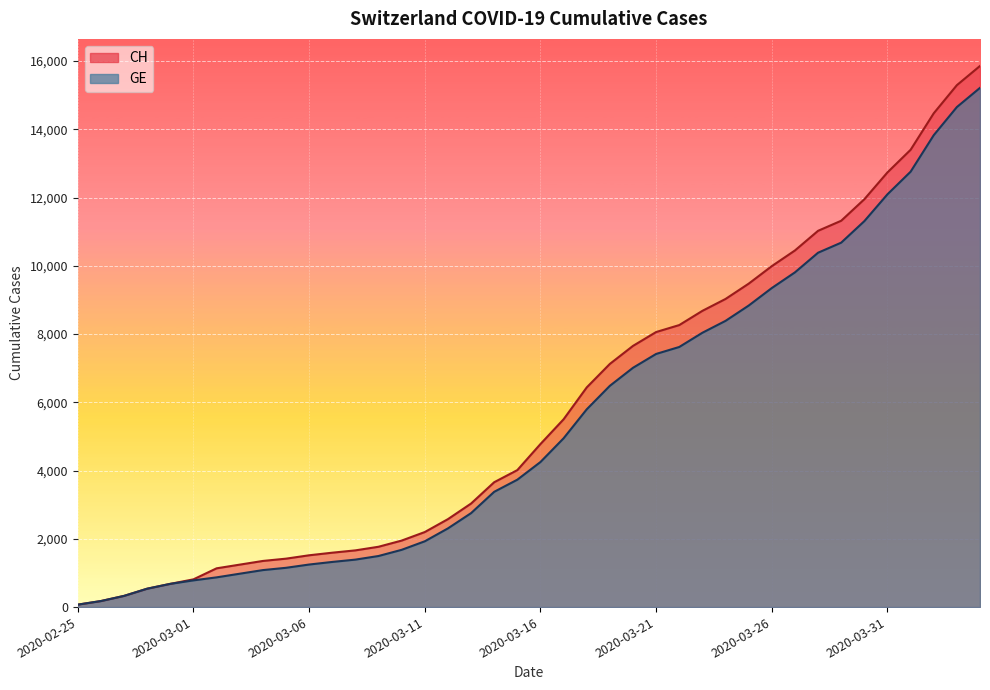

List the series in order of their overall mean, highest first.

CH, GE